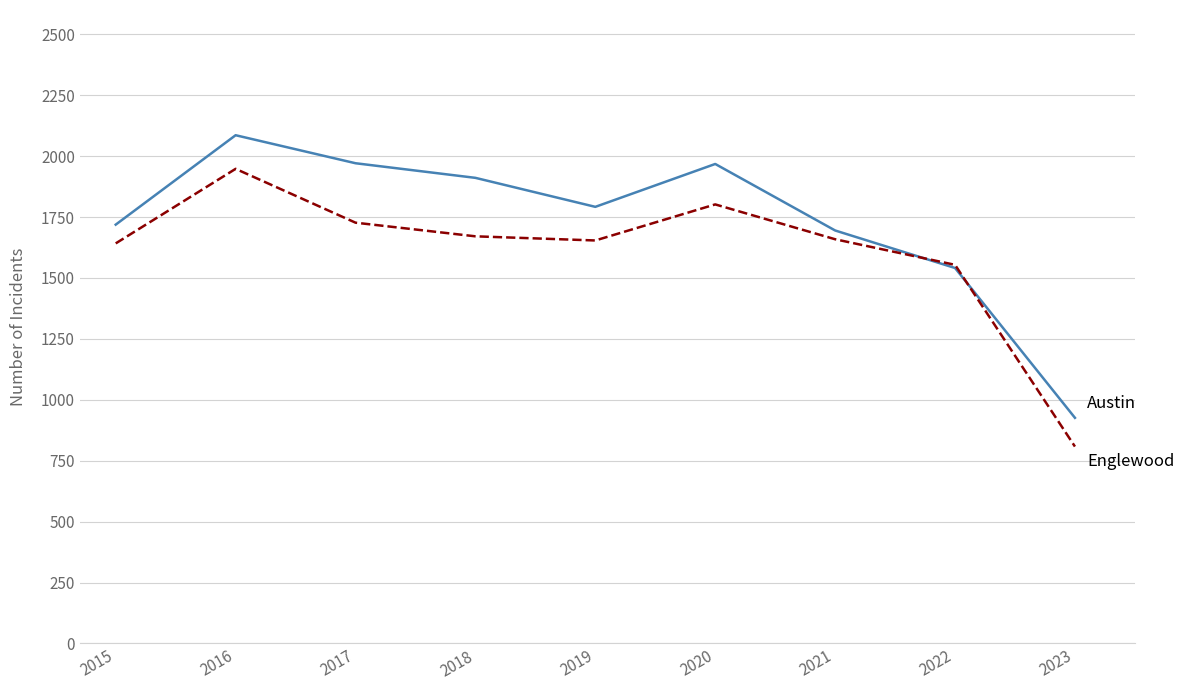

What is the spread (max minus min) of values at 2022?

13